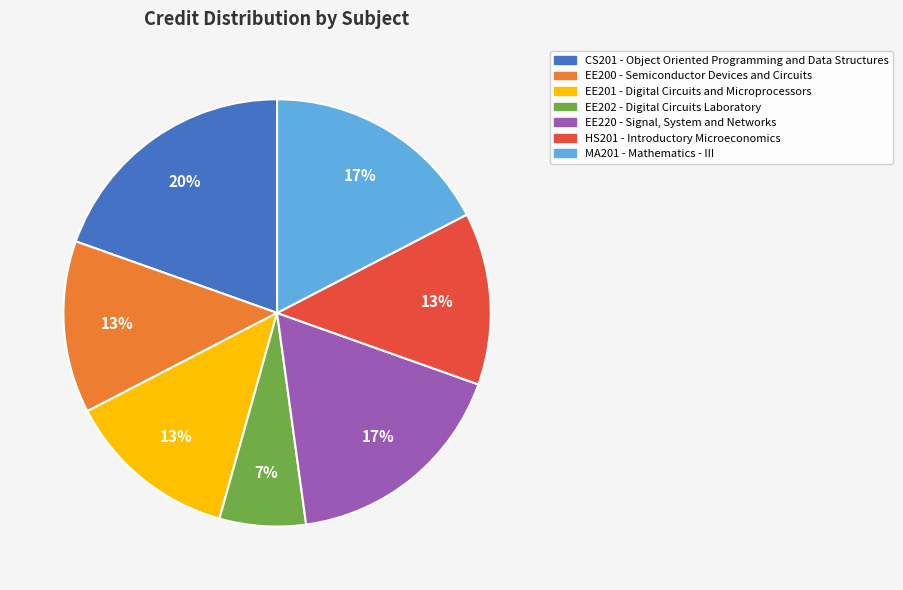

To the nearest percent, what is the average slice percentage?

14%